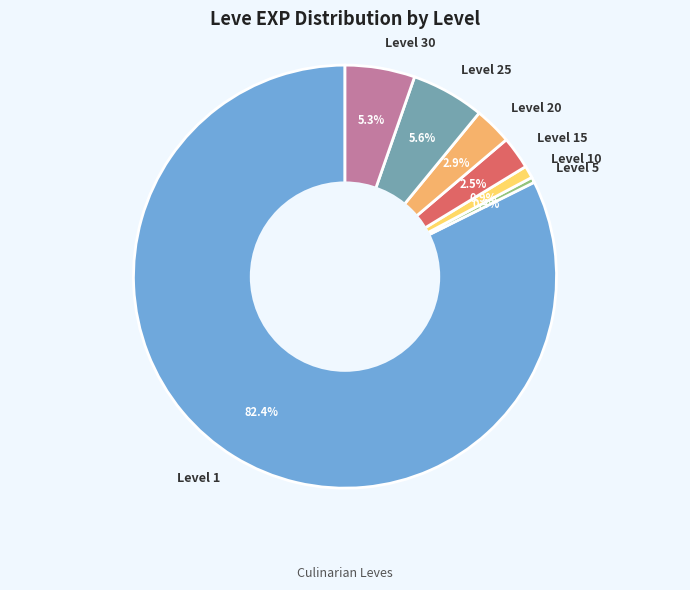

Which category has the biggest portion of the pie?

Level 1